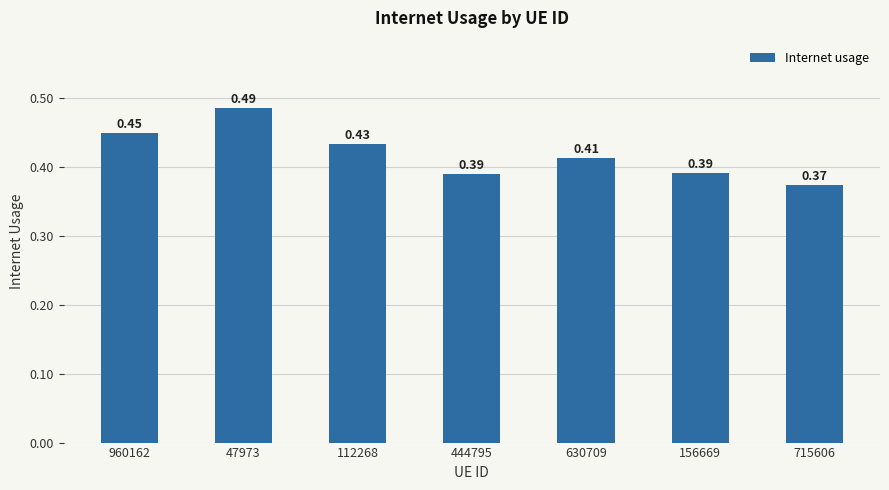

Where is the data nearest to the value 0?

715606